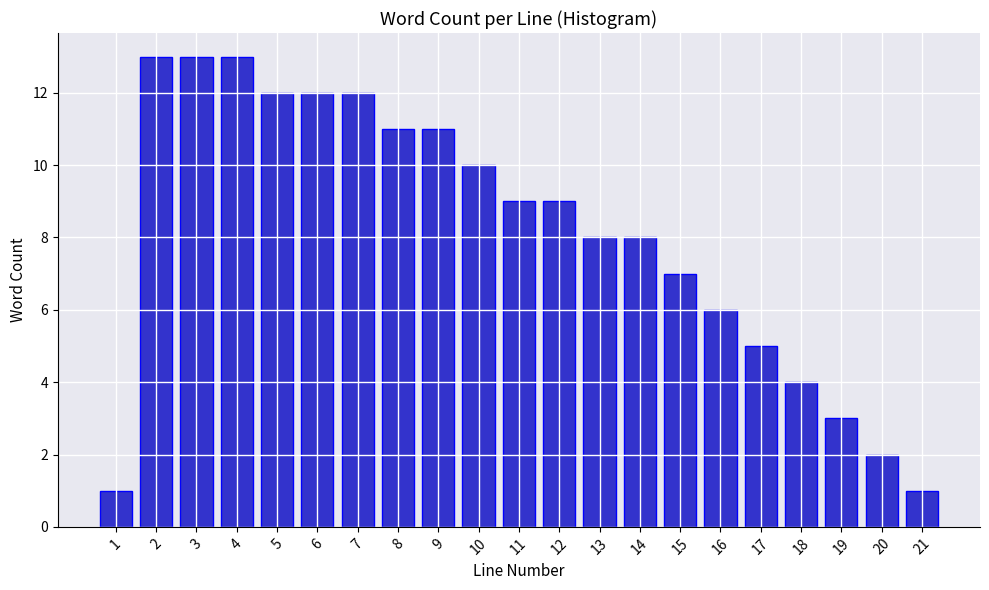

Reading right to left, transcribe all the data shown in this chart.

21=1	20=2	19=3	18=4	17=5	16=6	15=7	14=8	13=8	12=9	11=9	10=10	9=11	8=11	7=12	6=12	5=12	4=13	3=13	2=13	1=1